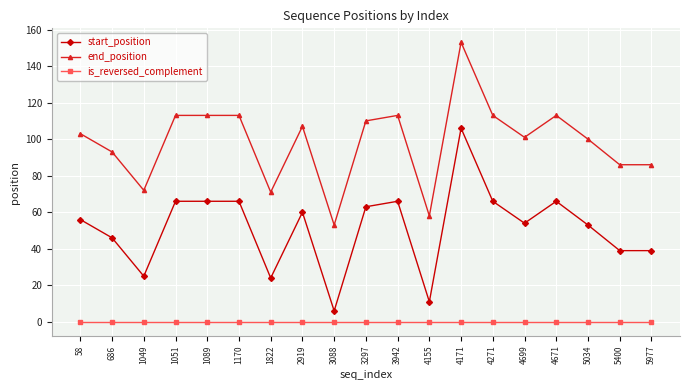

At which label is start_position closest to 56?

58